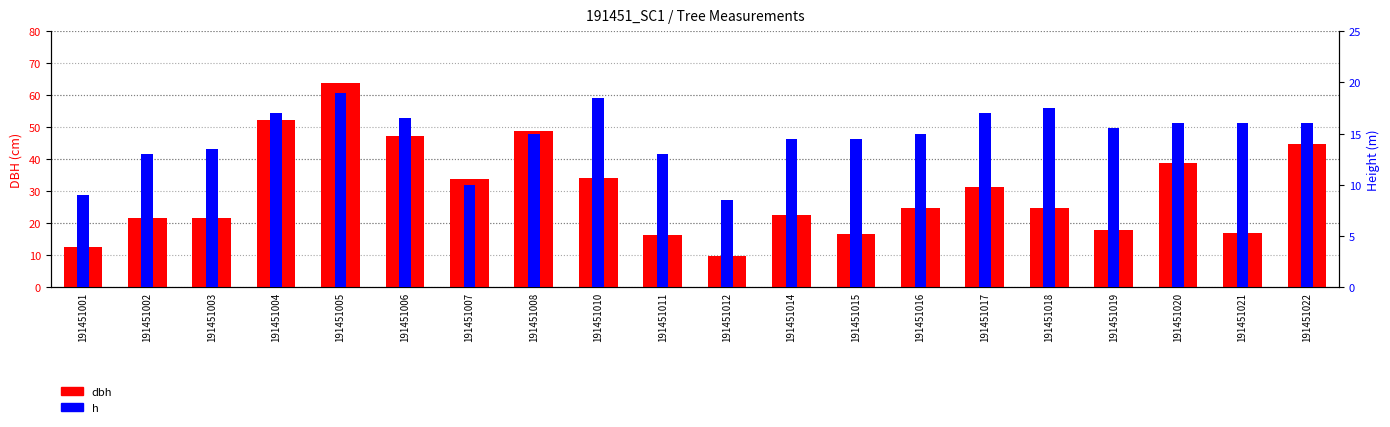

At how many categories does at least one series exceed 63?

1